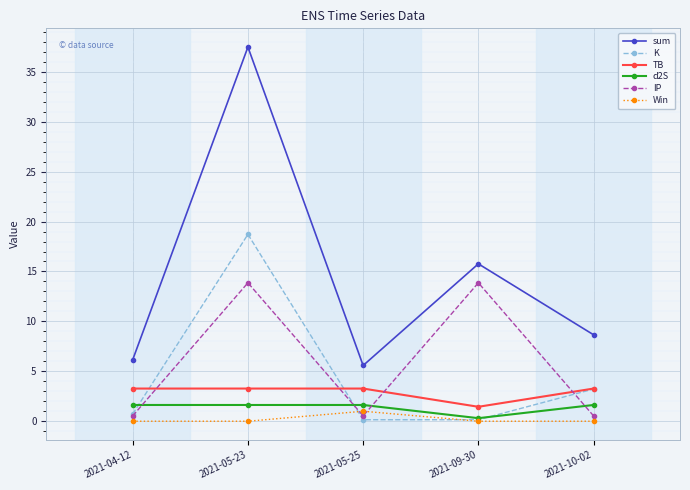

Which series has the largest total across all categories?

sum